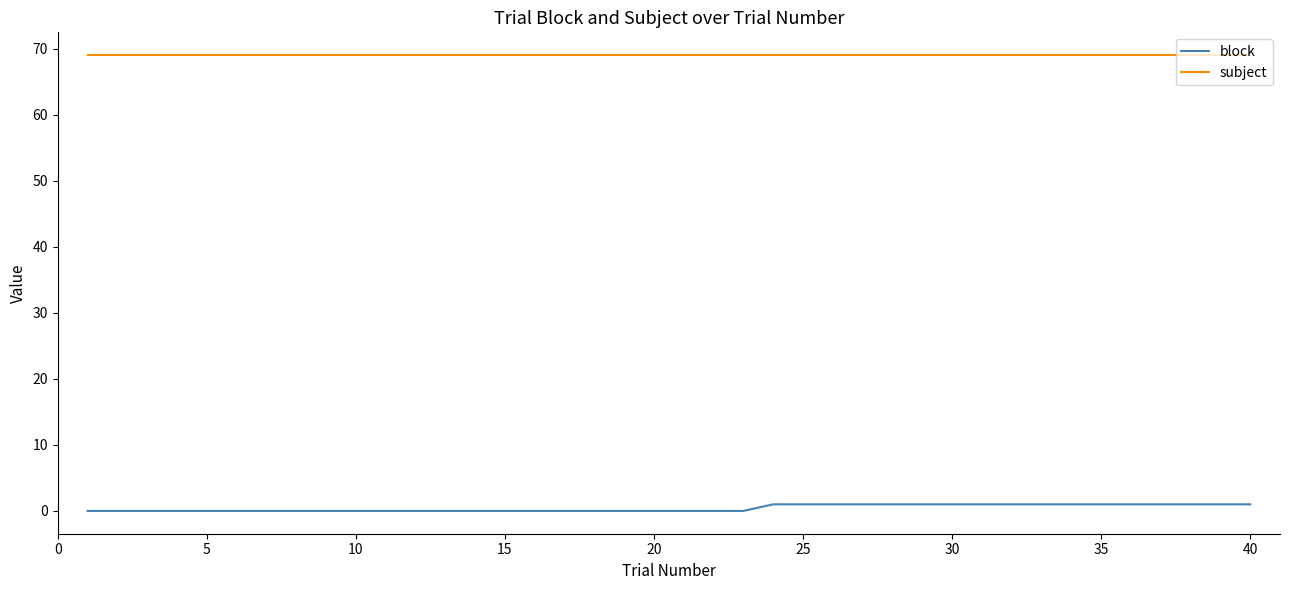

Count the number of data series in this chart.

2